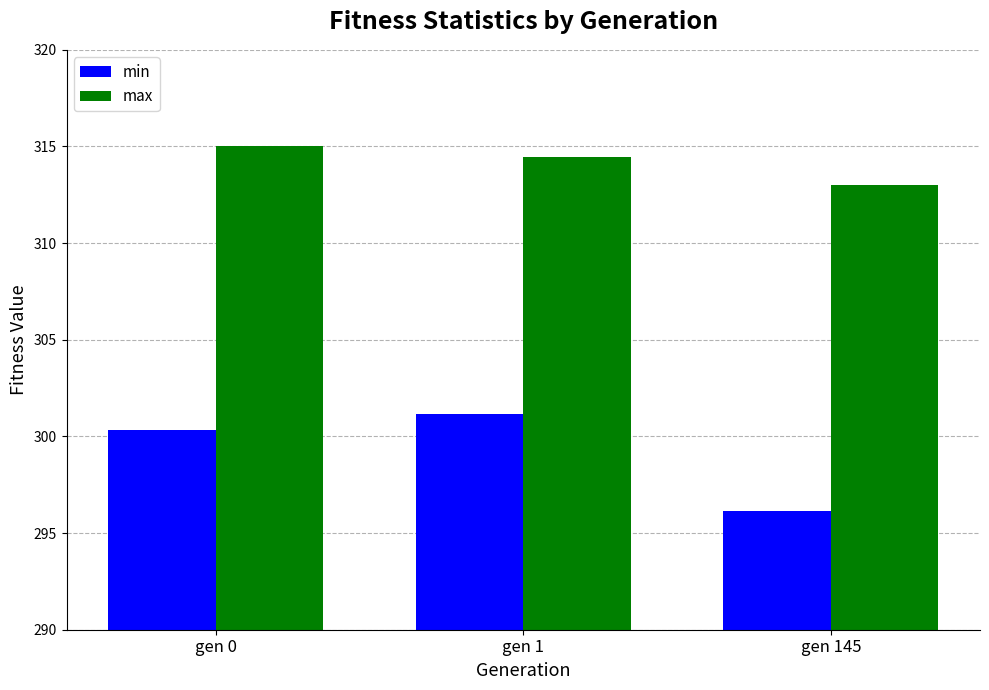

What is the value of the max bar at the 3rd from the left?

313.0